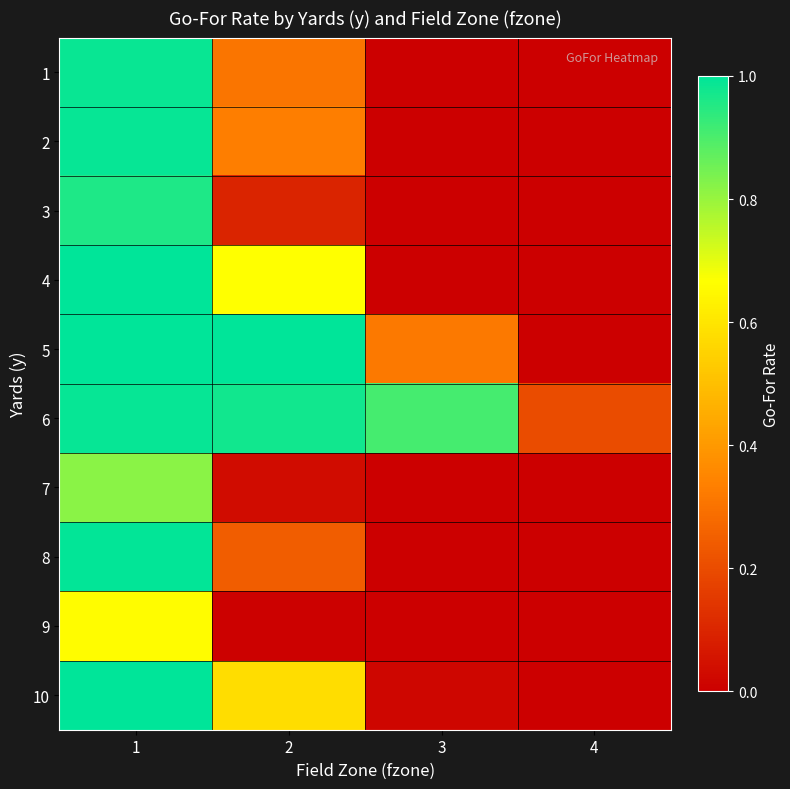

Reading left to right, transcribe all the data shown in this chart.

1: 1=1.0	2=0.3	3=0.0	4=0.0
2: 1=1.0	2=0.3	3=0.0	4=0.0
3: 1=1.0	2=0.1	3=0.0	4=0.0
4: 1=1.0	2=0.7	3=0.0	4=0.0
5: 1=1.0	2=1.0	3=0.3	4=0.0
6: 1=1.0	2=1.0	3=0.9	4=0.2
7: 1=0.8	2=0.0	3=0.0	4=0.0
8: 1=1.0	2=0.2	3=0.0	4=0.0
9: 1=0.7	2=0.0	3=0.0	4=0.0
10: 1=1.0	2=0.6	3=0.0	4=0.0